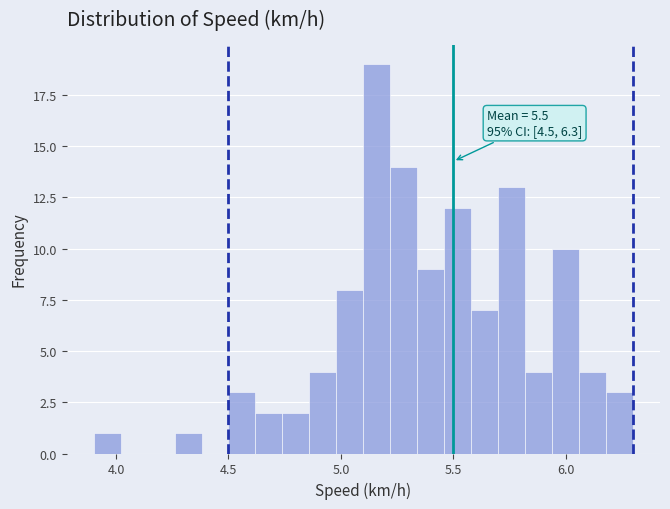

Around what value on the x-axis is the tallest bar? Give the approximate position of its centre, as read against the axis.

5.15